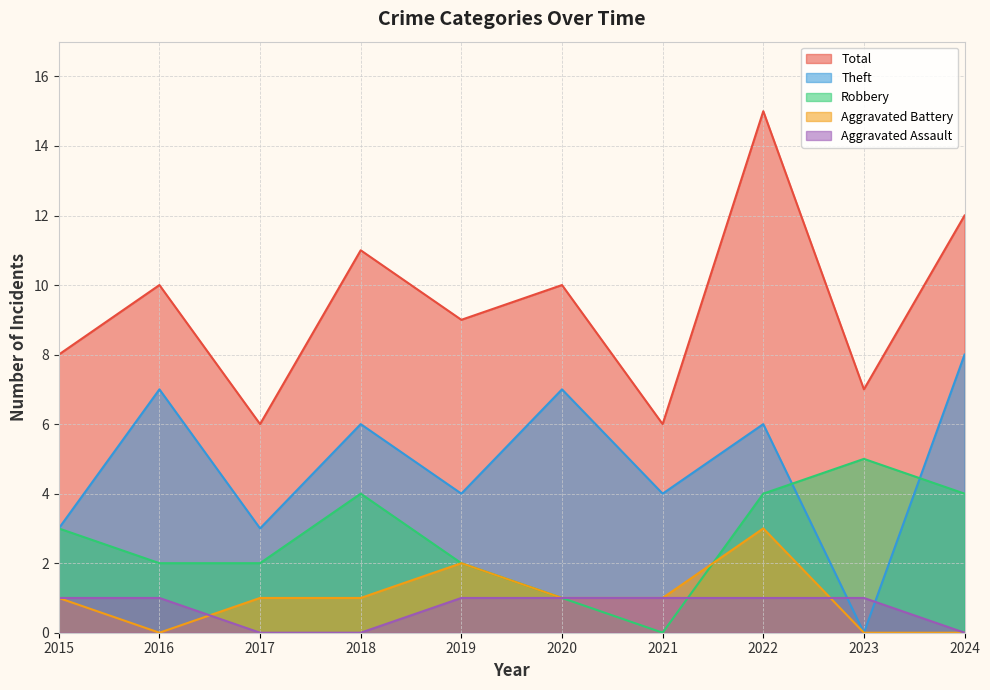

How many lines are shown in the chart?

5